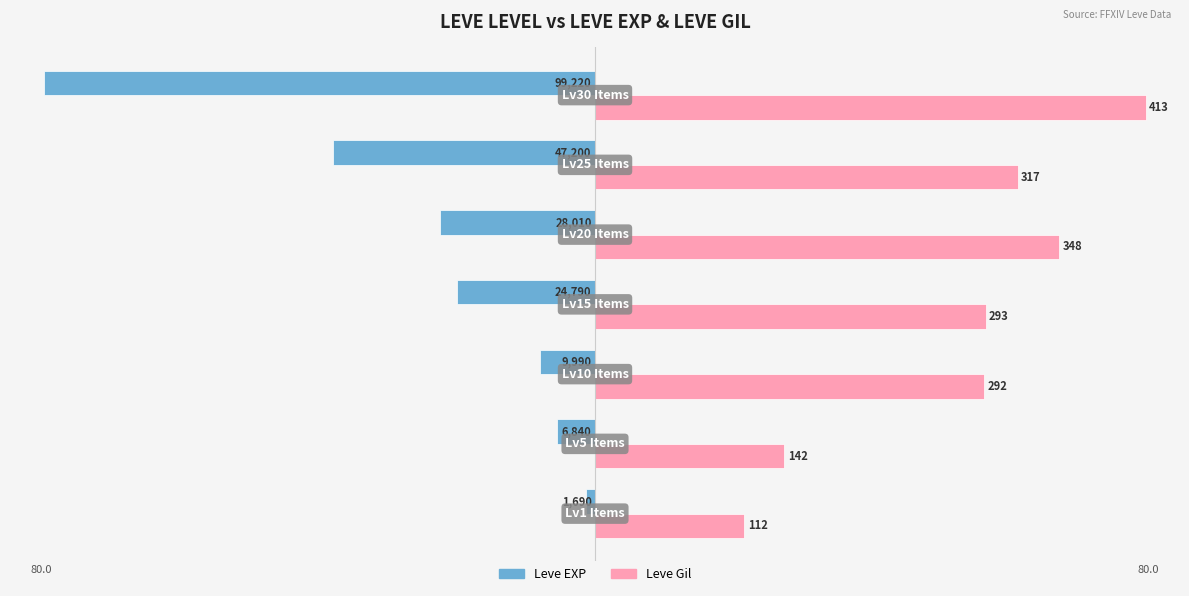

What are all the series names shown in the legend?

Leve EXP, Leve Gil